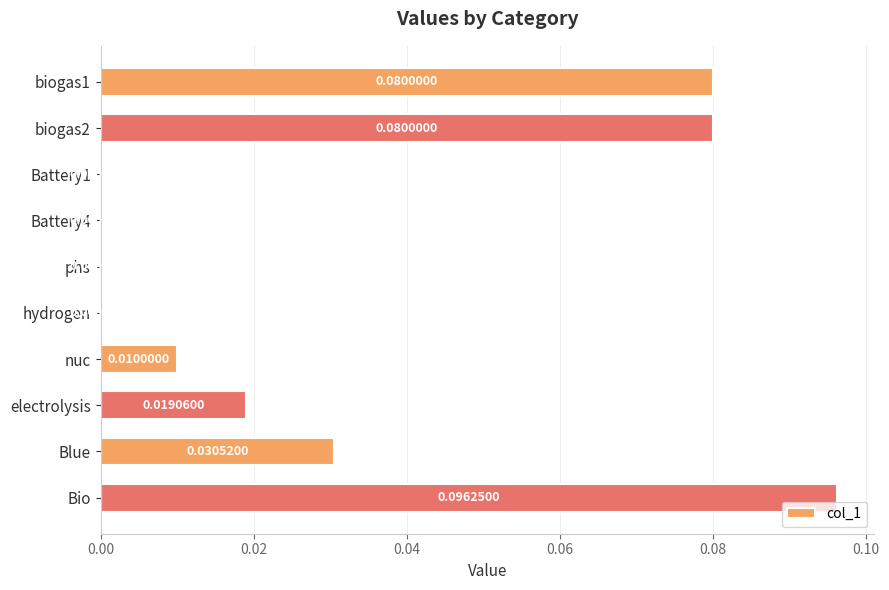

Which label corresponds to the largest value in the chart?

Bio